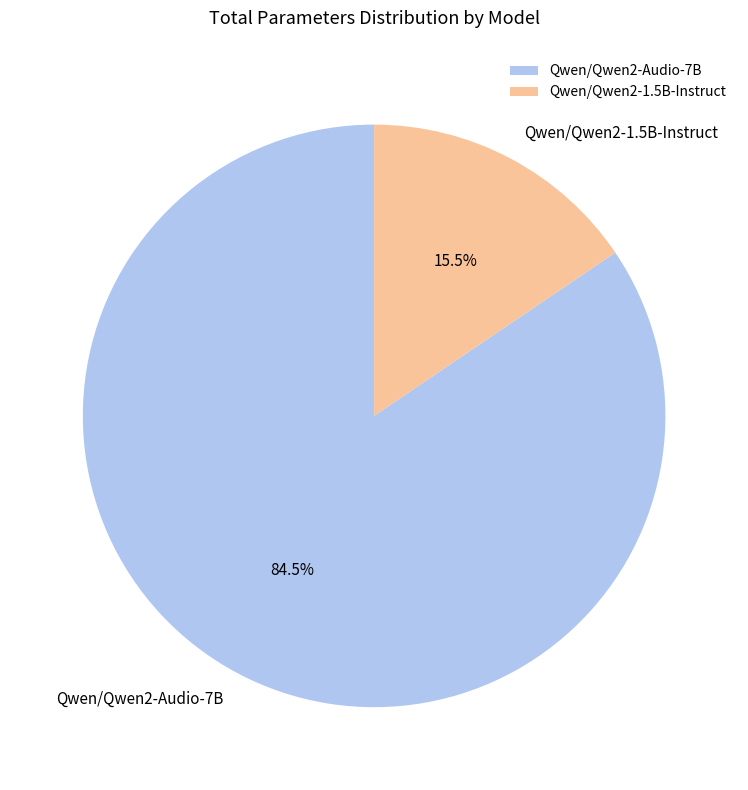

To the nearest percent, what is the average slice percentage?

50%